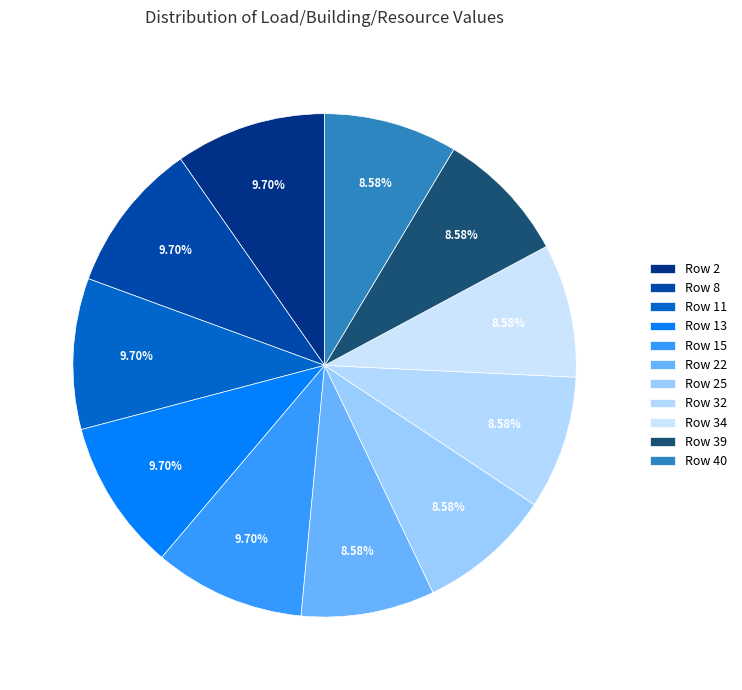

Is it true that Row 8 is 10% of the pie?

True